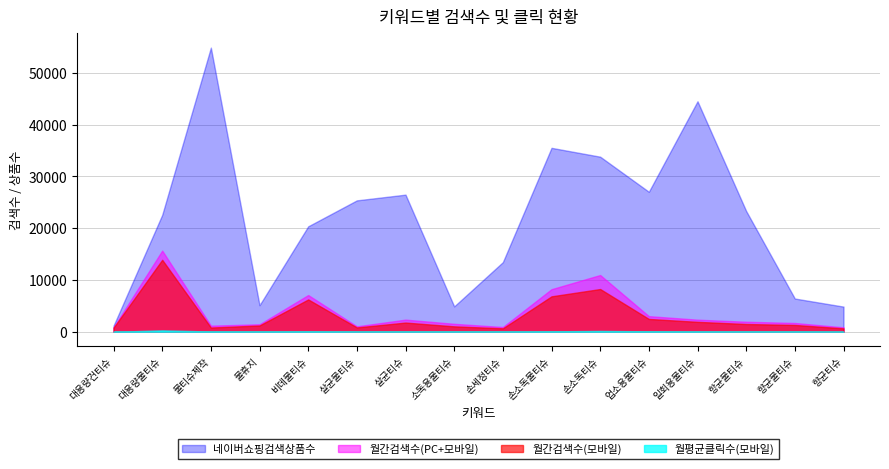

Rank the series at 대용량물티슈 from lowest to highest value.

월평균클릭수(모바일), 월간검색수(모바일), 월간검색수(PC+모바일), 네이버쇼핑검색상품수